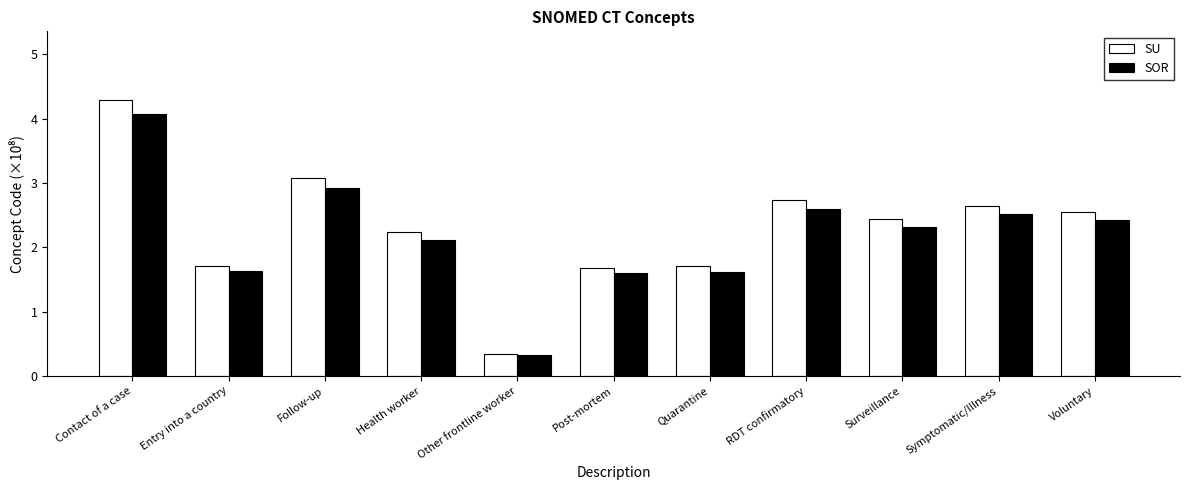

Reading right to left, extract all data points from this chart.

SU: 2.6	2.6	2.4	2.7	1.7	1.7	0.3	2.2	3.1	1.7	4.3
SOR: 2.4	2.5	2.3	2.6	1.6	1.6	0.3	2.1	2.9	1.6	4.1